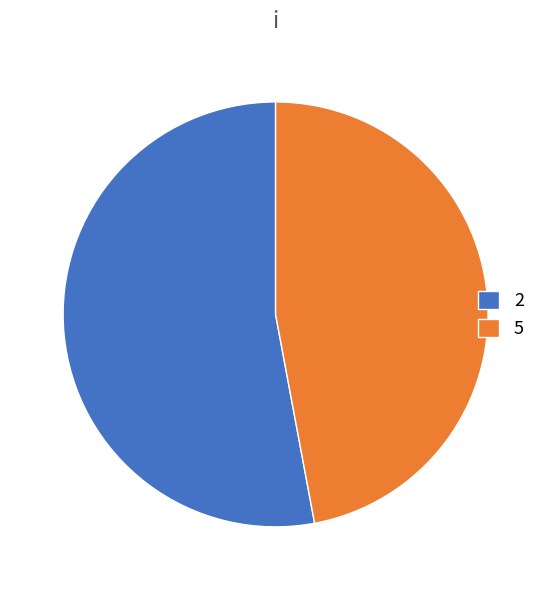

Is it true that 5 is 54% of the pie?

False